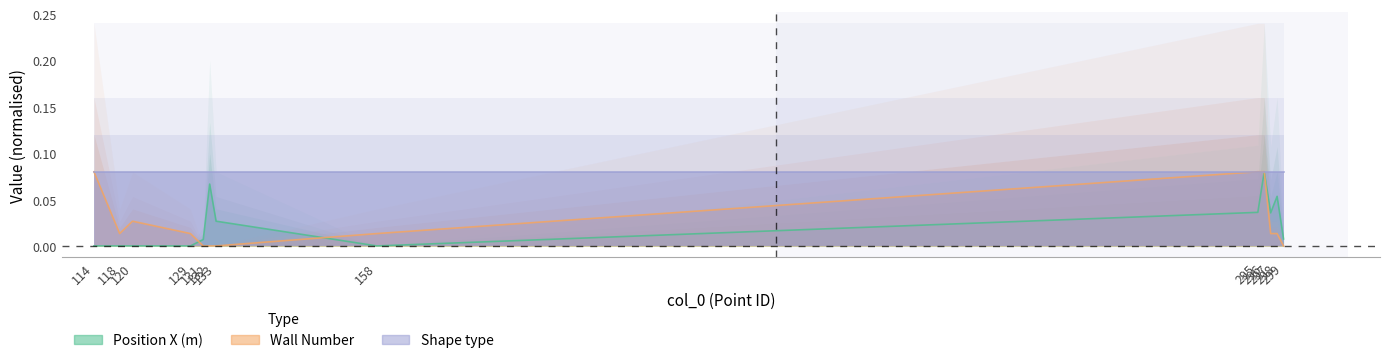

What is the total value across all series at 132?

0.1